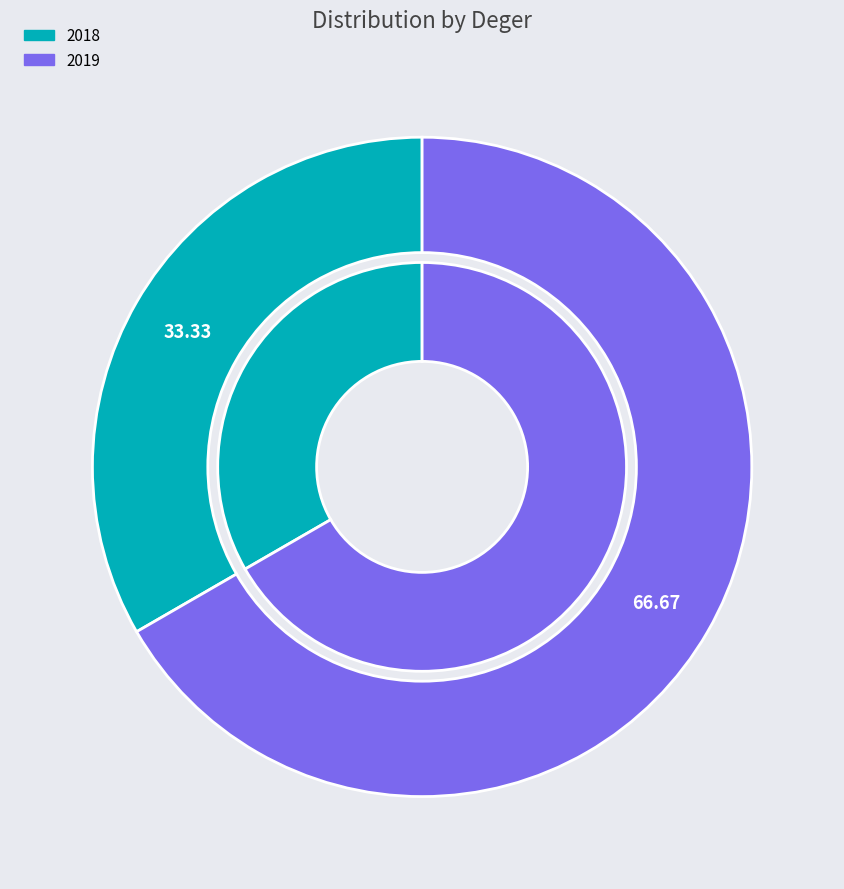

Do 2019 and 2018 together represent more than half of the pie?

Yes